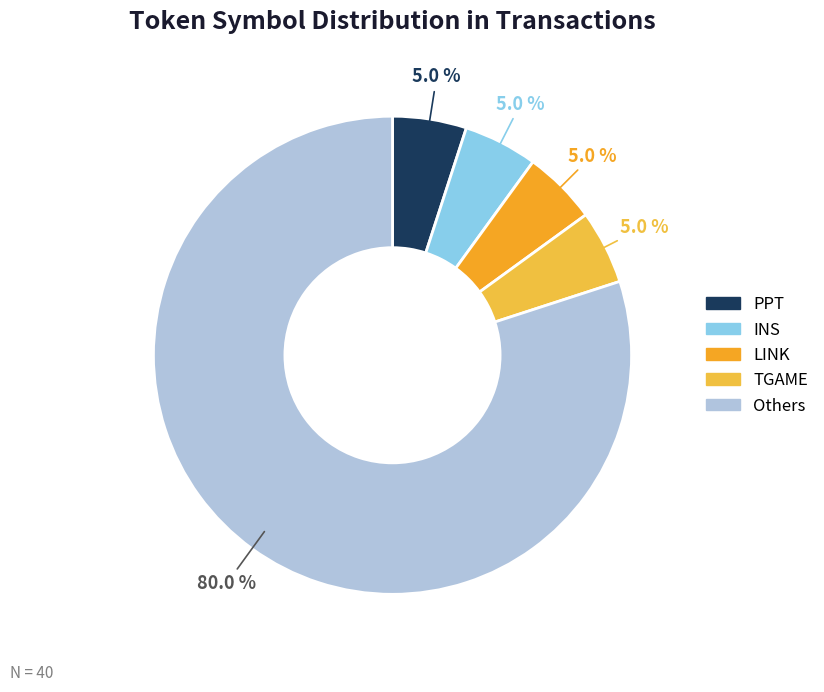

How many segments does this pie chart have?

5